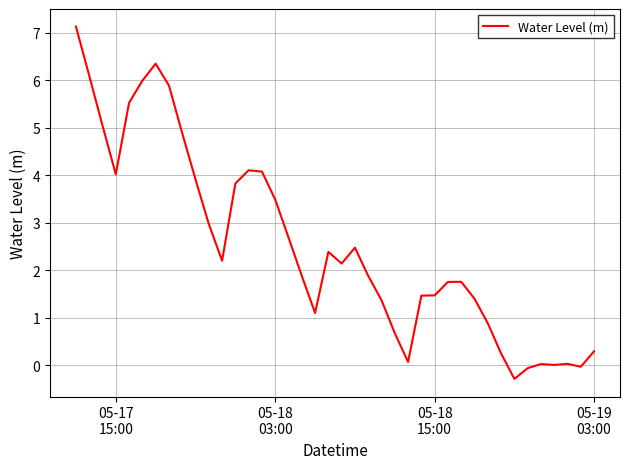

What is the smallest value displayed?

-0.3